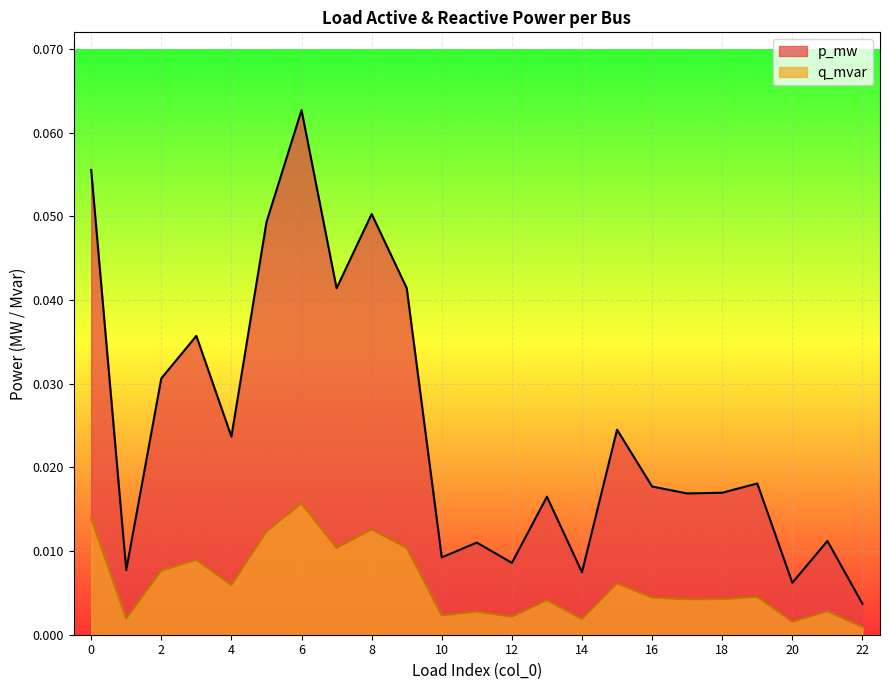

What is the maximum value for p_mw?

0.1